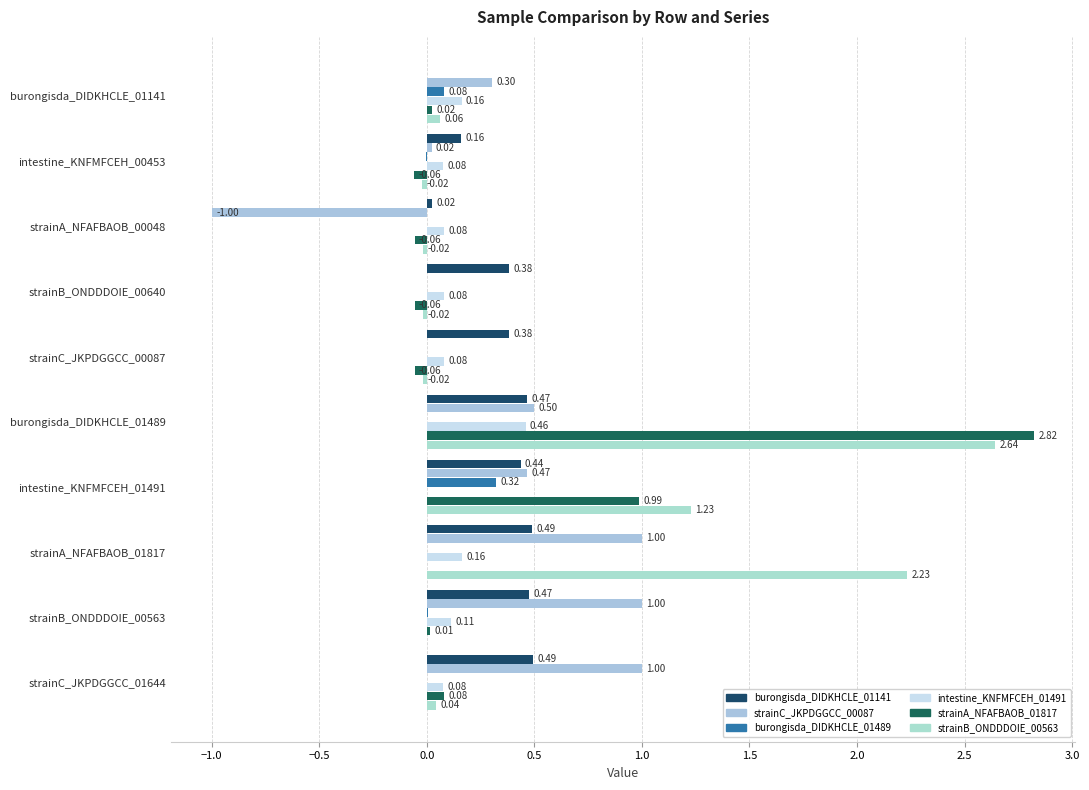

What is the average value of the burongisda_DIDKHCLE_01141 series?

0.3